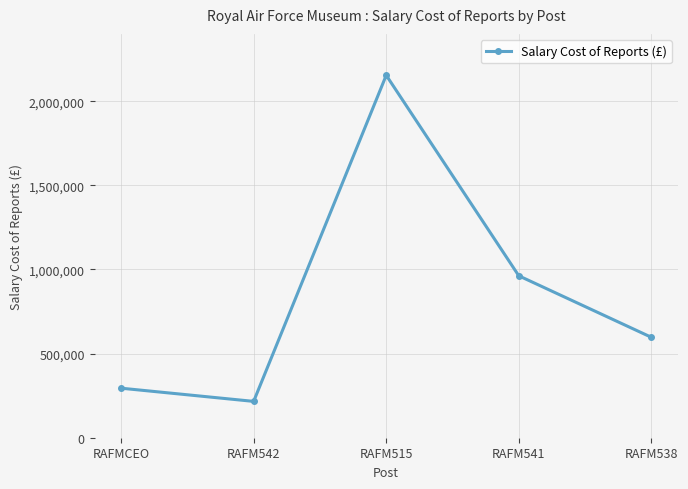

Between RAFM542 and RAFM538, which is larger?

RAFM538